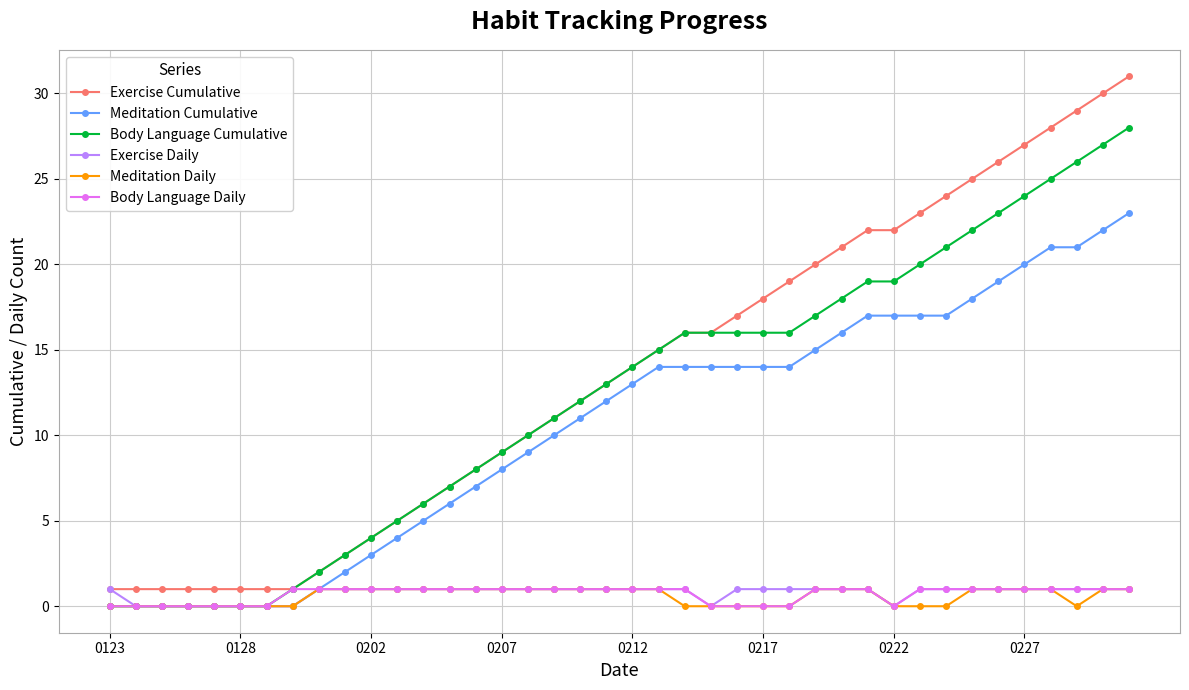

What is the greatest value displayed?

31